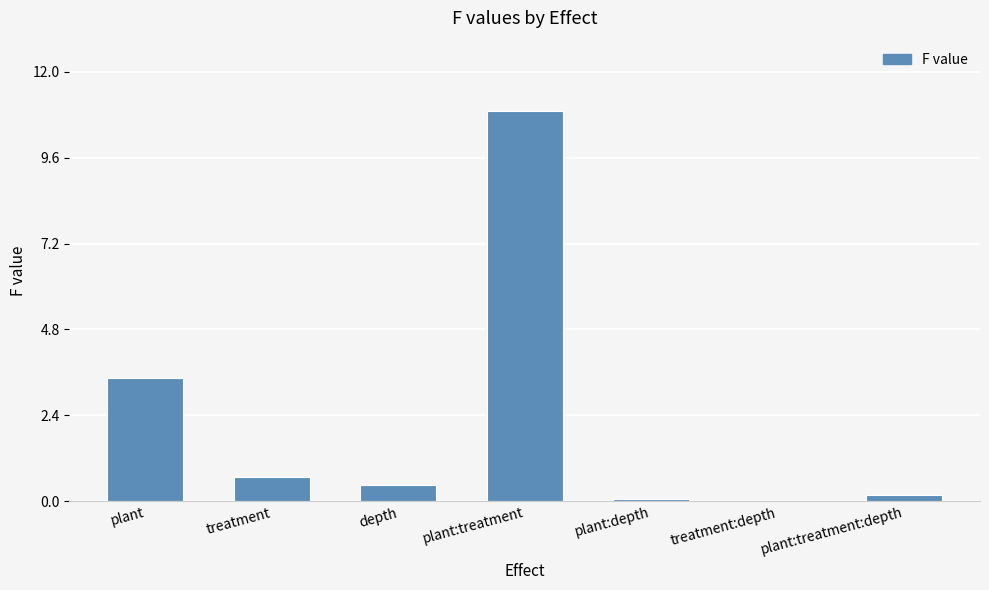

Which has a higher value, plant or plant:depth?

plant